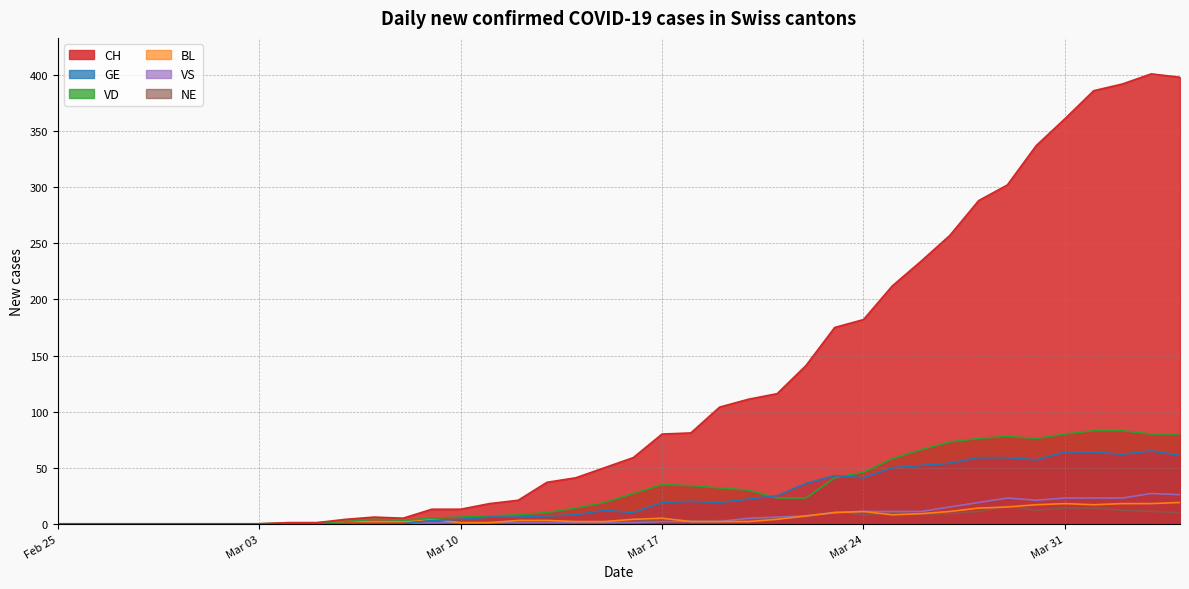

What are all the series names shown in the legend?

CH, GE, VD, BL, VS, NE